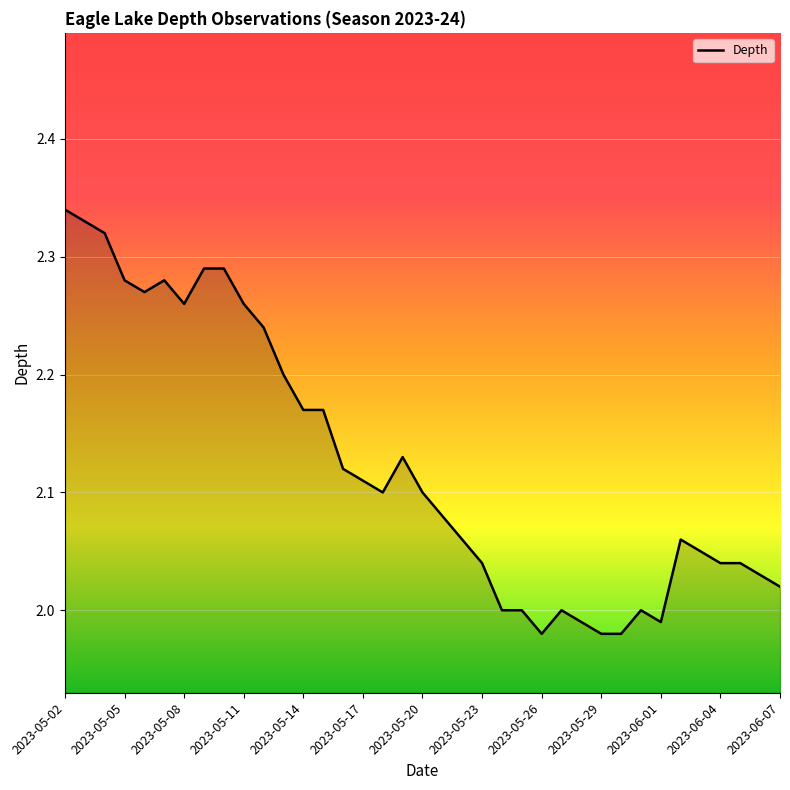

Reading left to right, transcribe all the data shown in this chart.

2.3	2.3	2.3	2.3	2.3	2.3	2.3	2.3	2.3	2.3	2.2	2.2	2.2	2.2	2.1	2.1	2.1	2.1	2.1	2.1	2.1	2.0	2.0	2.0	2.0	2.0	2.0	2.0	2.0	2.0	2.0	2.1	2.0	2.0	2.0	2.0	2.0